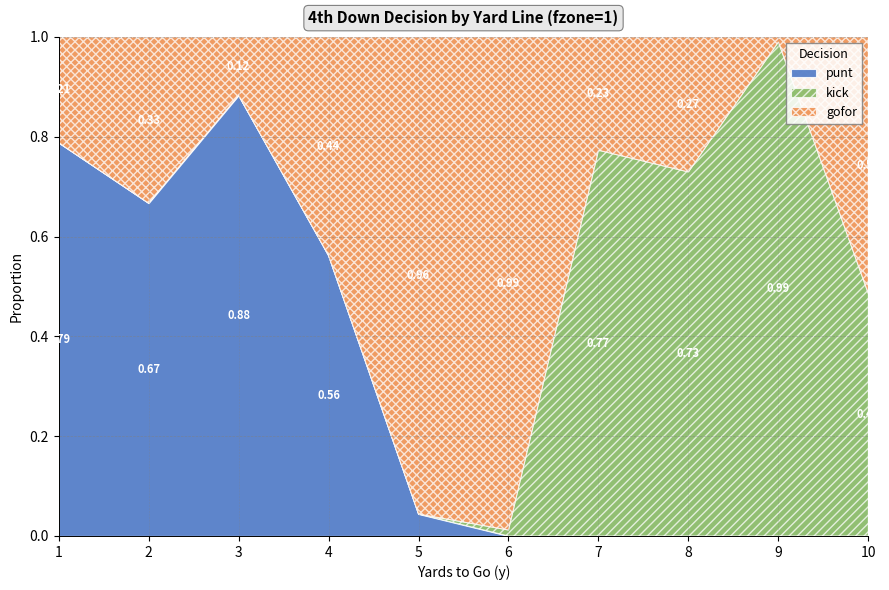

At 10, list the series in order from largest to smallest.

gofor, kick, punt